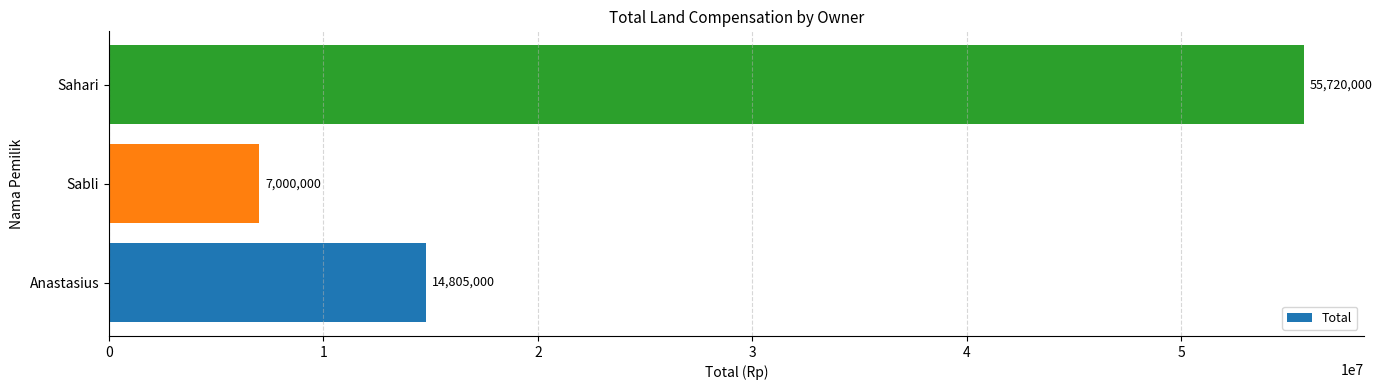

What is the change in value from Sabli to Sahari?

+48720000.0